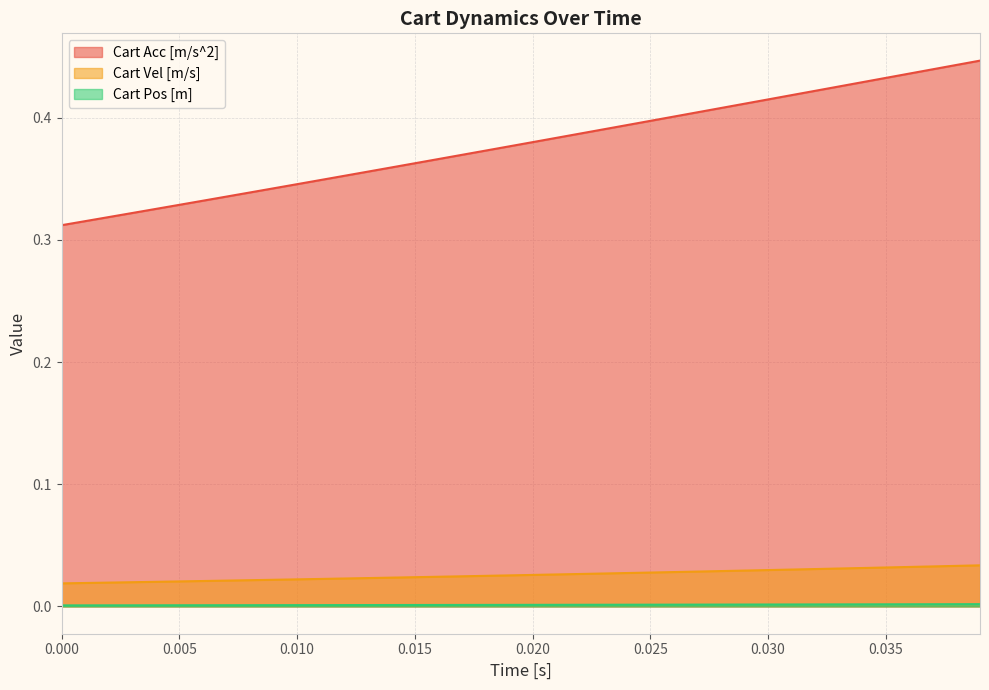

How many distinct data groups are displayed?

3